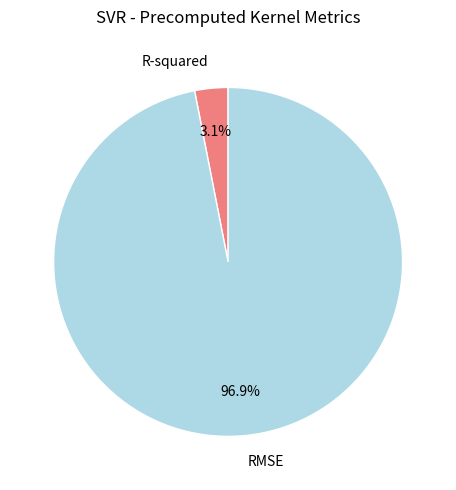

Between R-squared and RMSE, which is larger?

RMSE